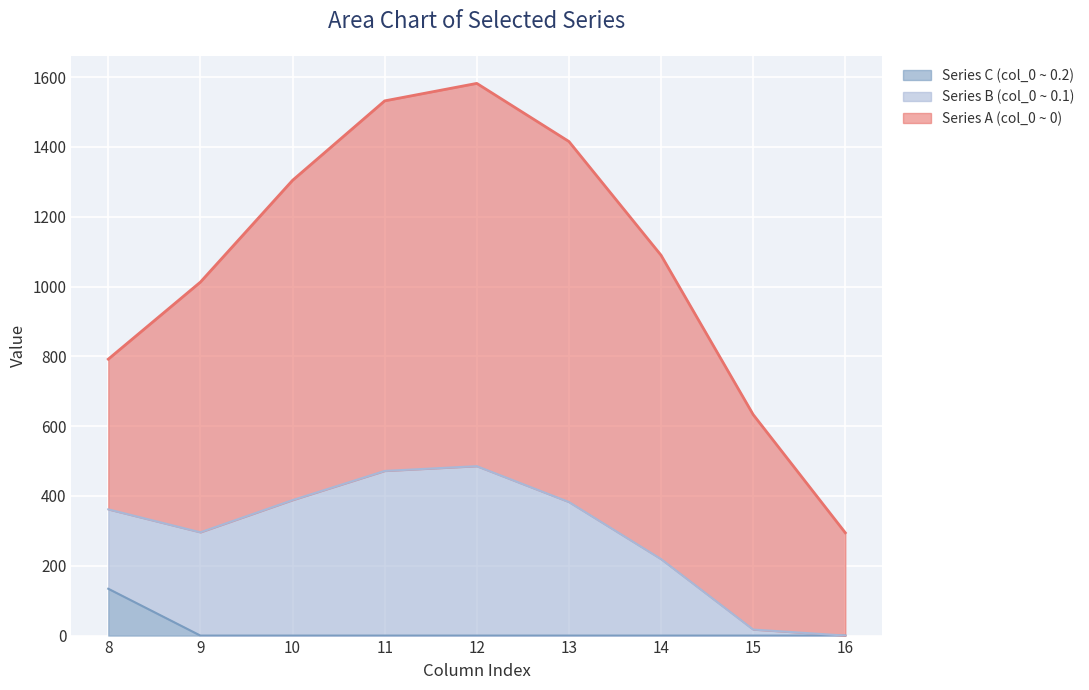

Which series has the widest spread of values?

Series A (col_0 ~ 0)